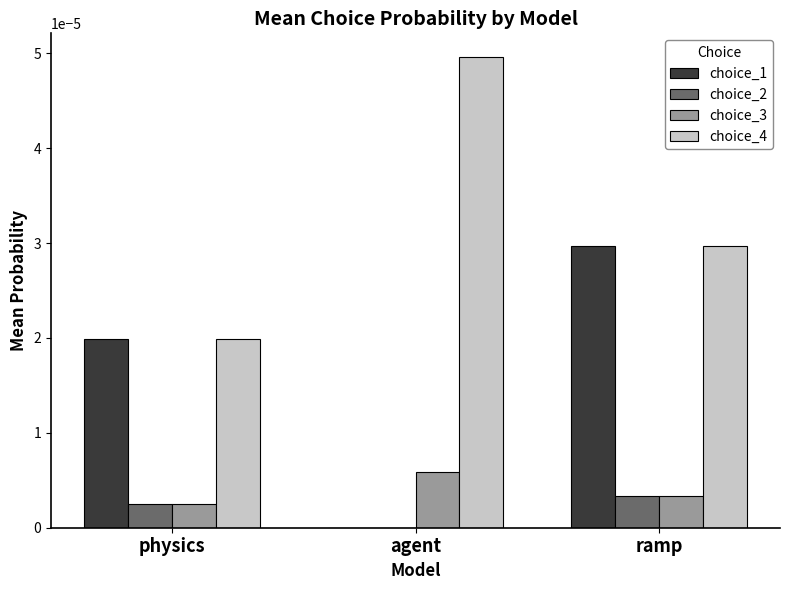

Is the value of choice_3 at physics greater than the value of choice_4 at physics?

No